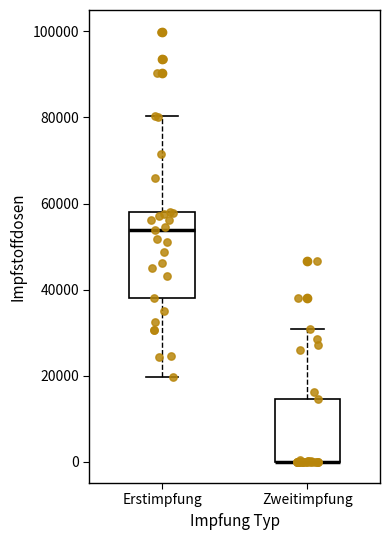

Reading left to right, transcribe this box plot: for each box, give where its median line is, the range the box spans, and where its two whiskers end, as read against the y-axis. The values are not printed on the chart, so give them approximately, as read against the axis.

Erstimpfung: median 54000, box 38000 to 58000, whiskers 20000 to 80000
Zweitimpfung: median 0 (drawn on the box's lower edge), box 0 to 14000, whiskers 0 to 30000